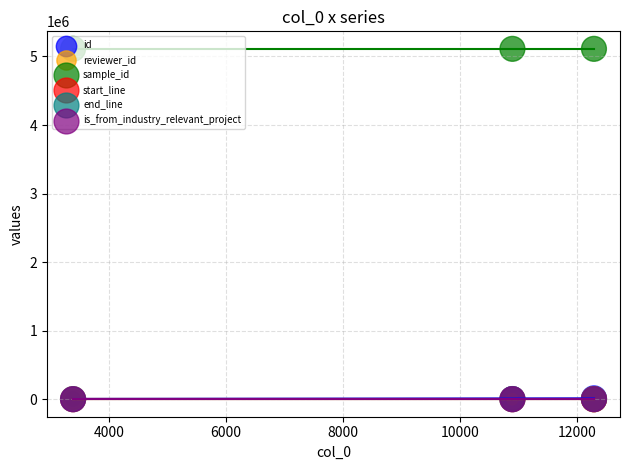

Which series contains the lowest Y value?

is_from_industry_relevant_project